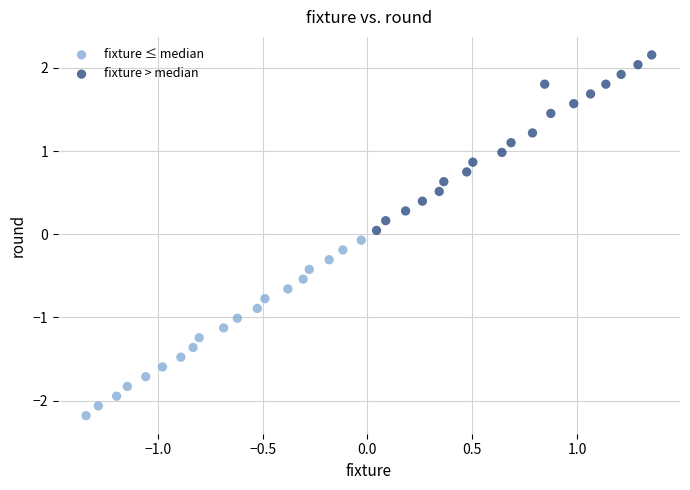

Which series contains the lowest Y value?

fixture ≤ median